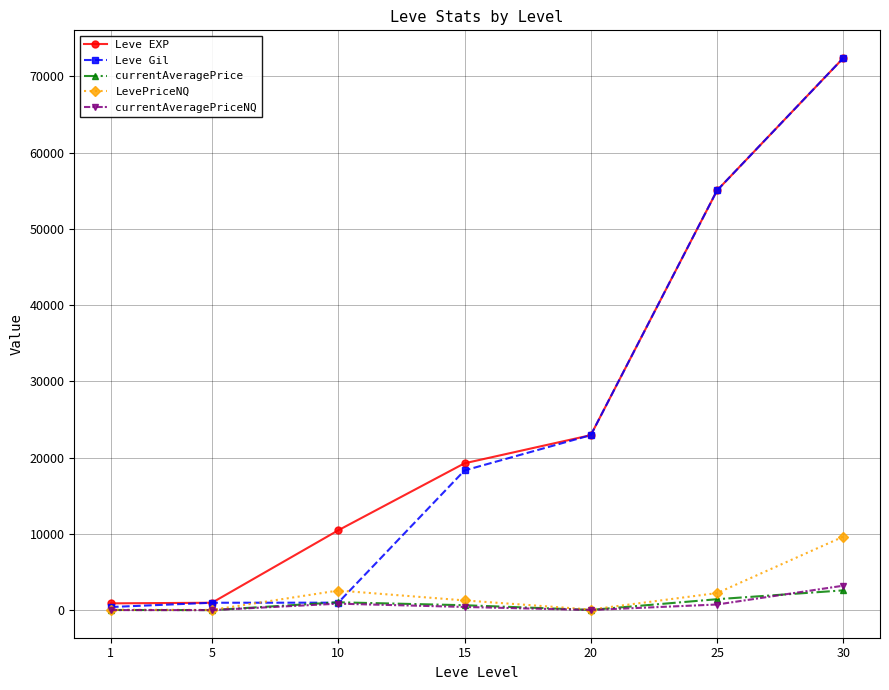

Which series changed the most between 15 and 30?

Leve Gil